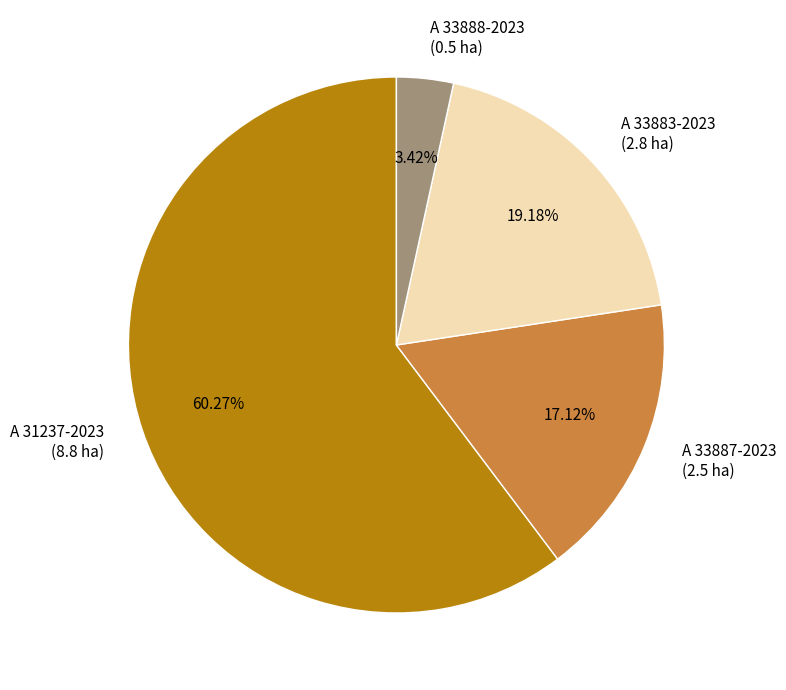

The A 31237-2023 slice represents 53% of the pie. True or false?

False